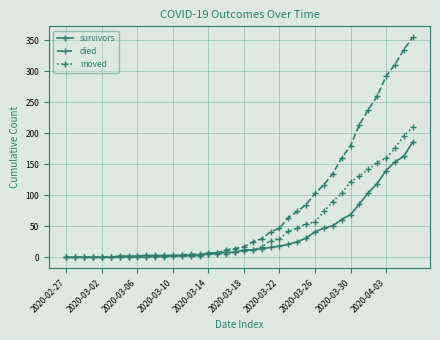

What is the difference between the second highest and minimum values in the died series?

335